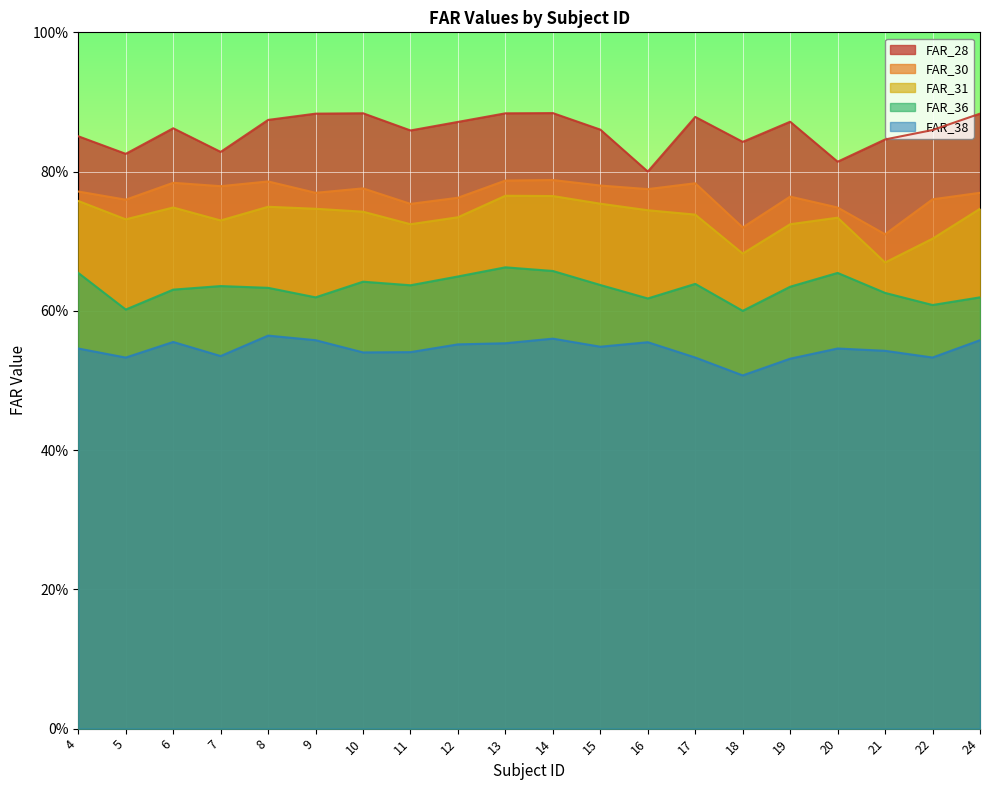

What is the difference between the highest and lowest values at 24?

0.3